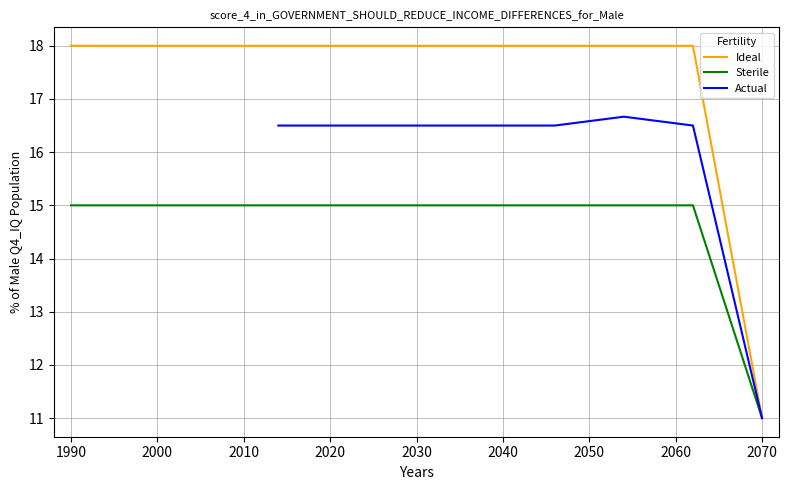

What is the average value of the Ideal series?

16